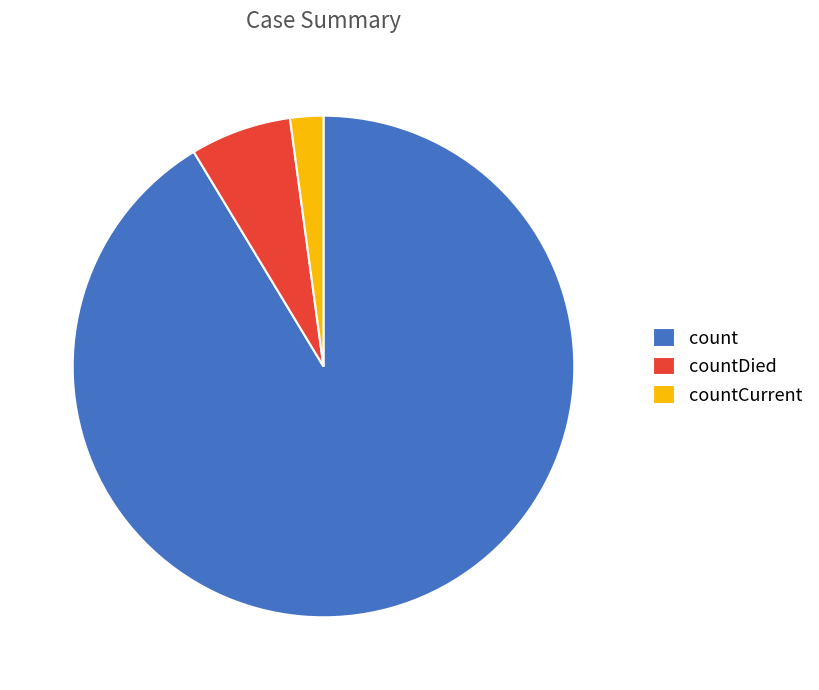

What is the largest slice in the pie chart?

count